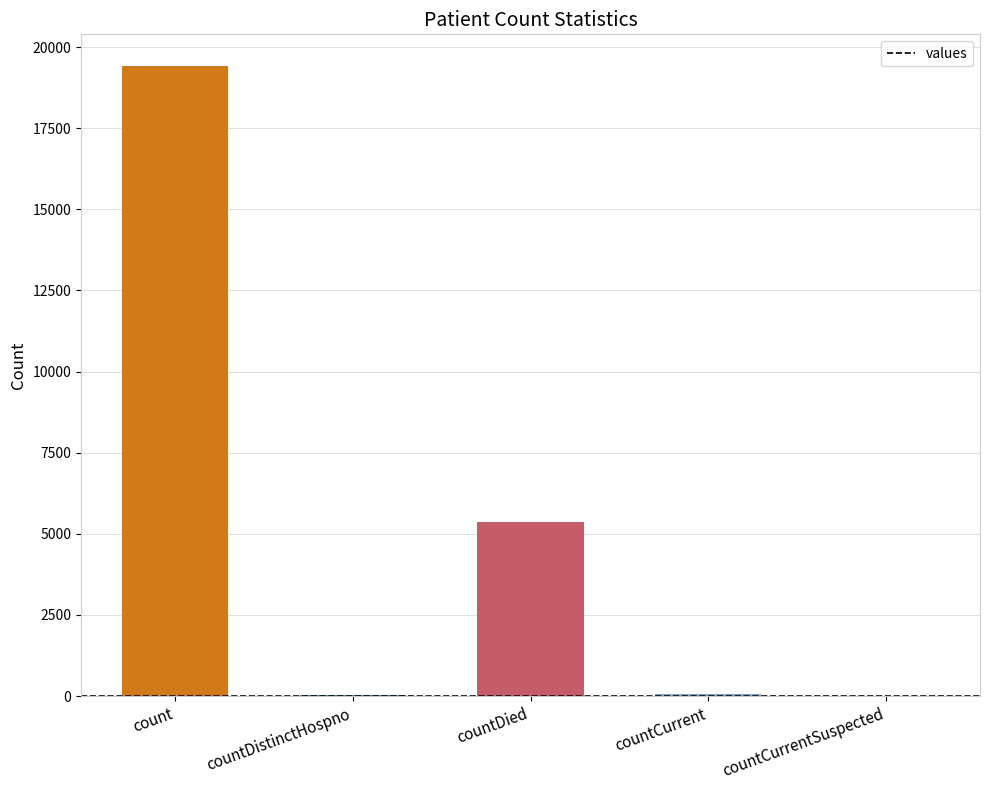

Between count and countDied, which is larger?

count